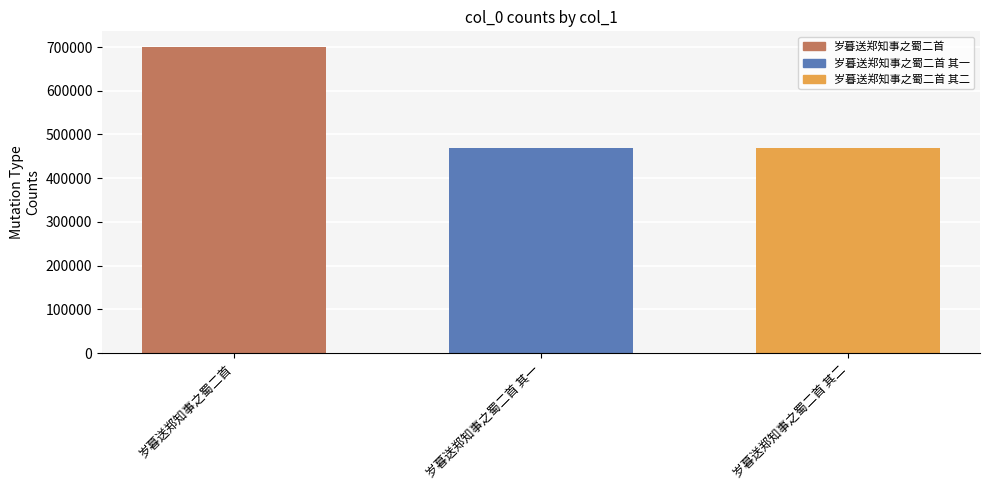

What is the difference between the values at 岁暮送郑知事之蜀二首 其二 and 岁暮送郑知事之蜀二首 其一?

1